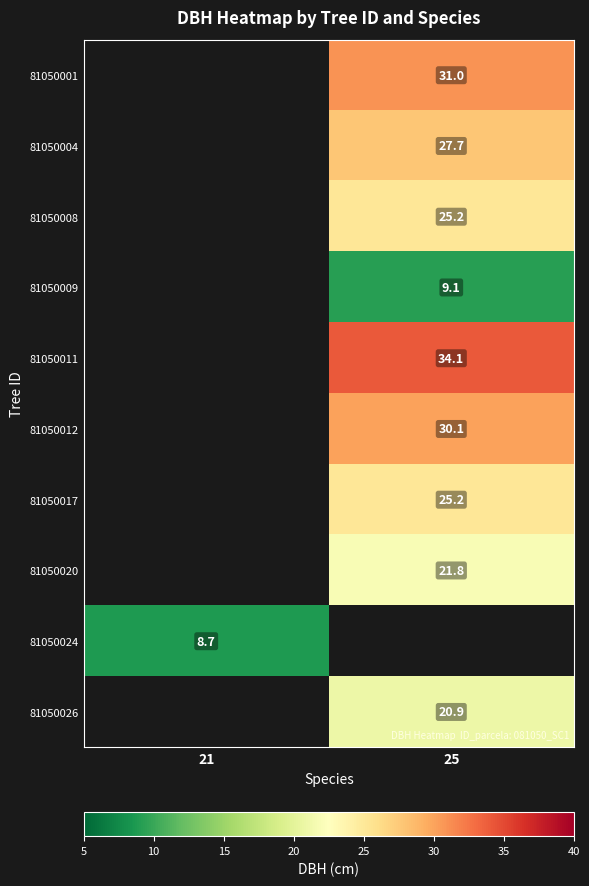

Is the value of 81050024 at 21 greater than the value of 81050011 at 25?

No